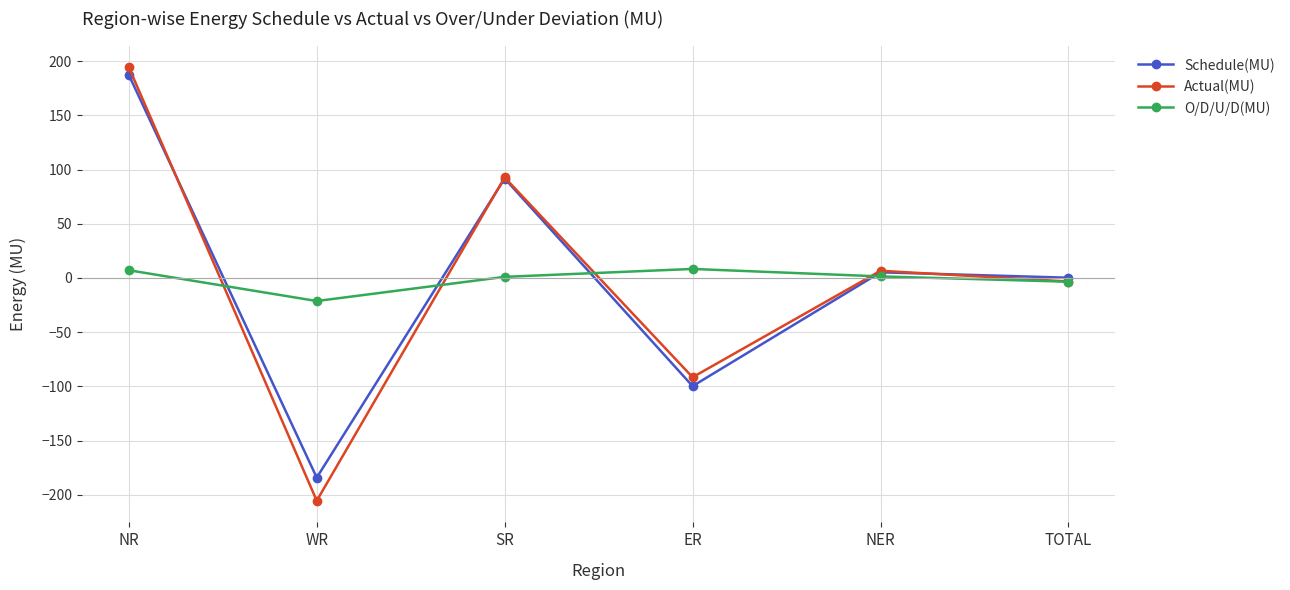

What are all the series names shown in the legend?

Schedule(MU), Actual(MU), O/D/U/D(MU)